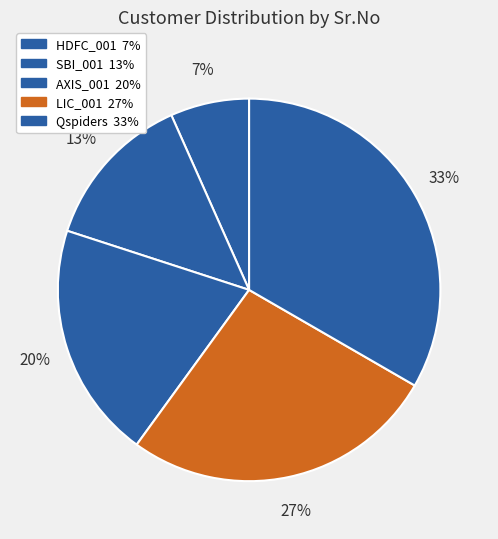

What is the largest slice in the pie chart?

Qspiders